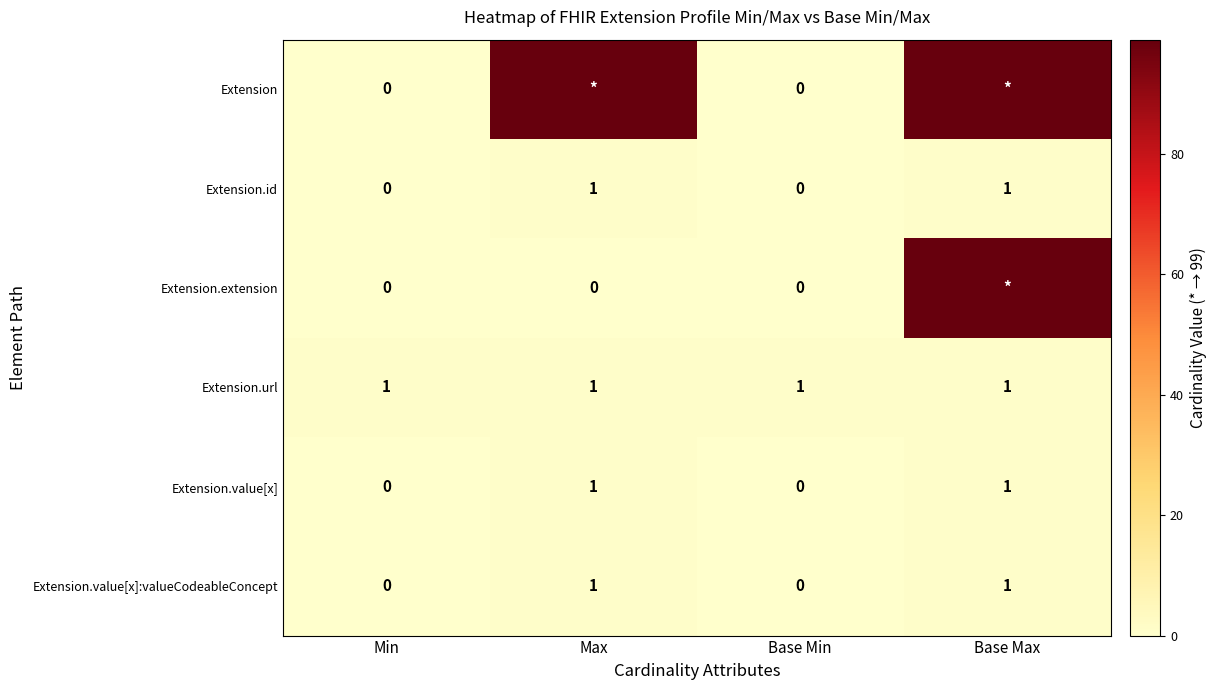

The value of Extension.value[x]:valueCodeableConcept at Base Max is 1. True or false?

True